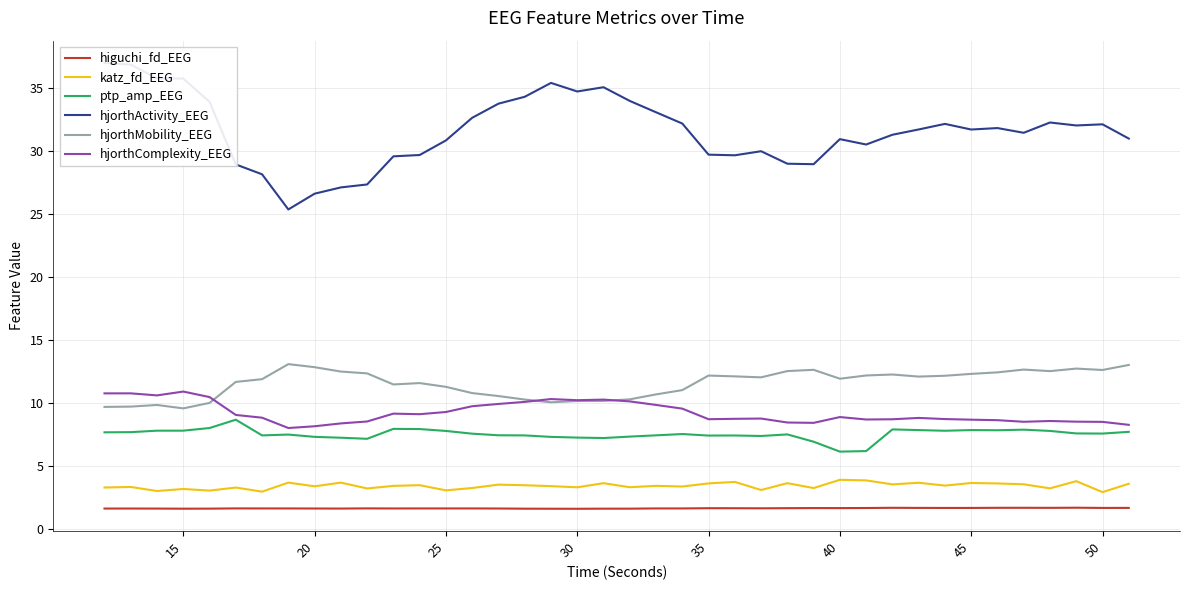

True or false: katz_fd_EEG has a value of 3.6 at 35.

True